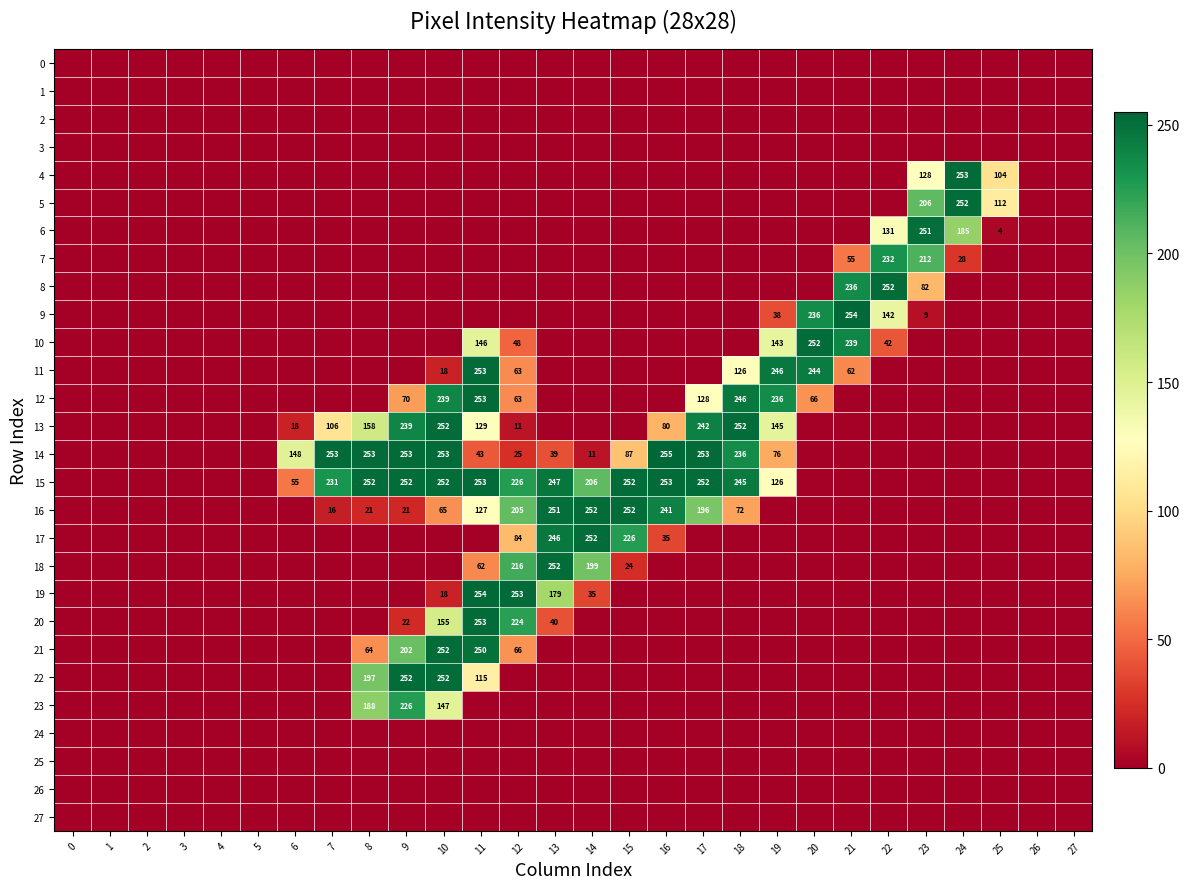

What is the difference between the 15 values at 9 and 12?

26